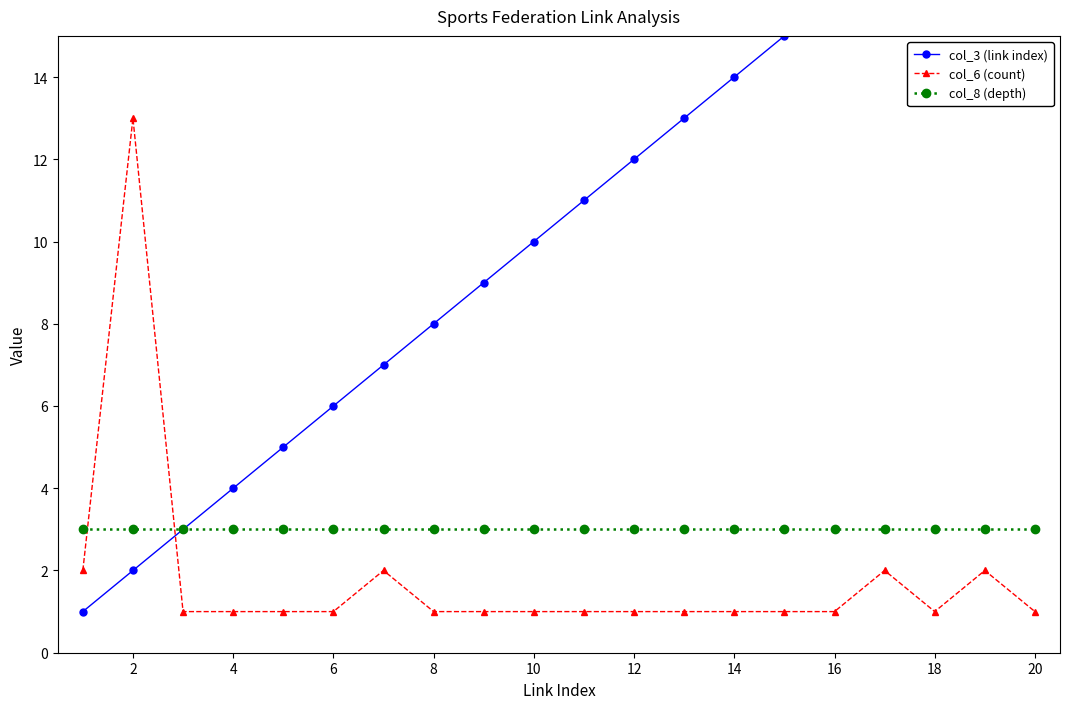

True or false: col_8 (depth) has a value of 5 at 18.

False